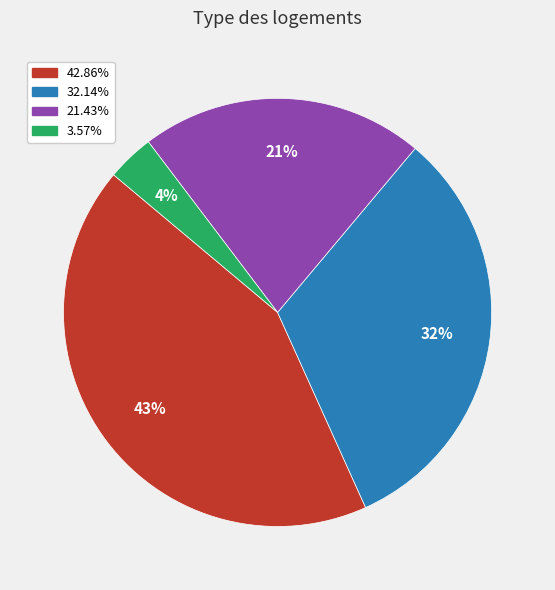

Is 21.43% the majority of the pie?

No